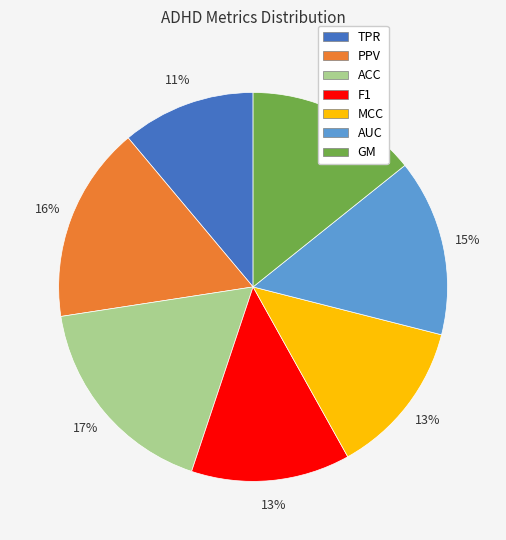

What percentage is the AUC slice, to the nearest percent?

15%